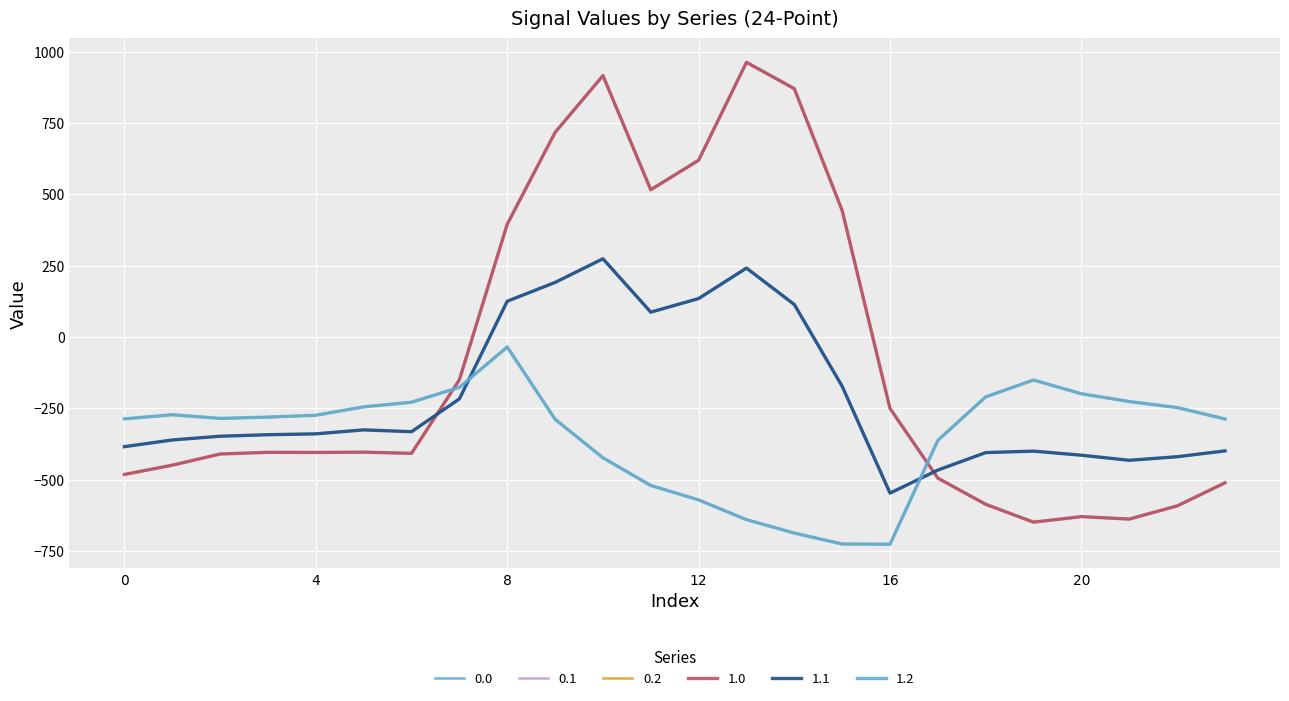

What is the sum of all 1.1 values?

-5142.5